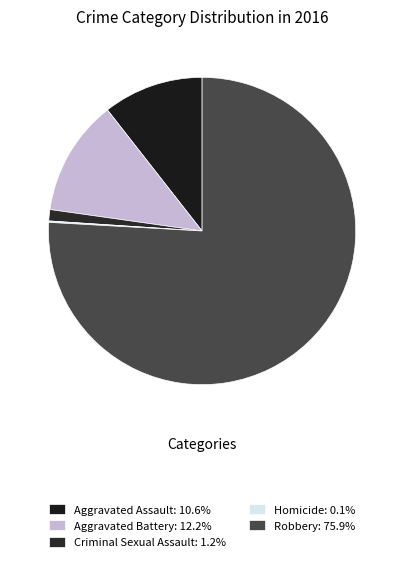

Which has a higher value, Aggravated Battery or Criminal Sexual Assault?

Aggravated Battery